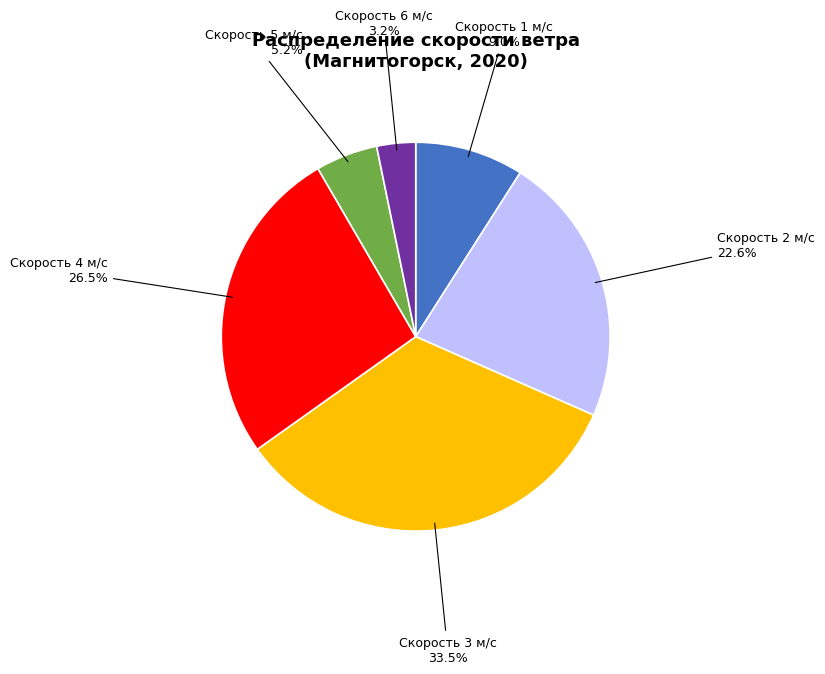

Is the sum of Скорость 3 м/с and Скорость 4 м/с greater than half?

Yes